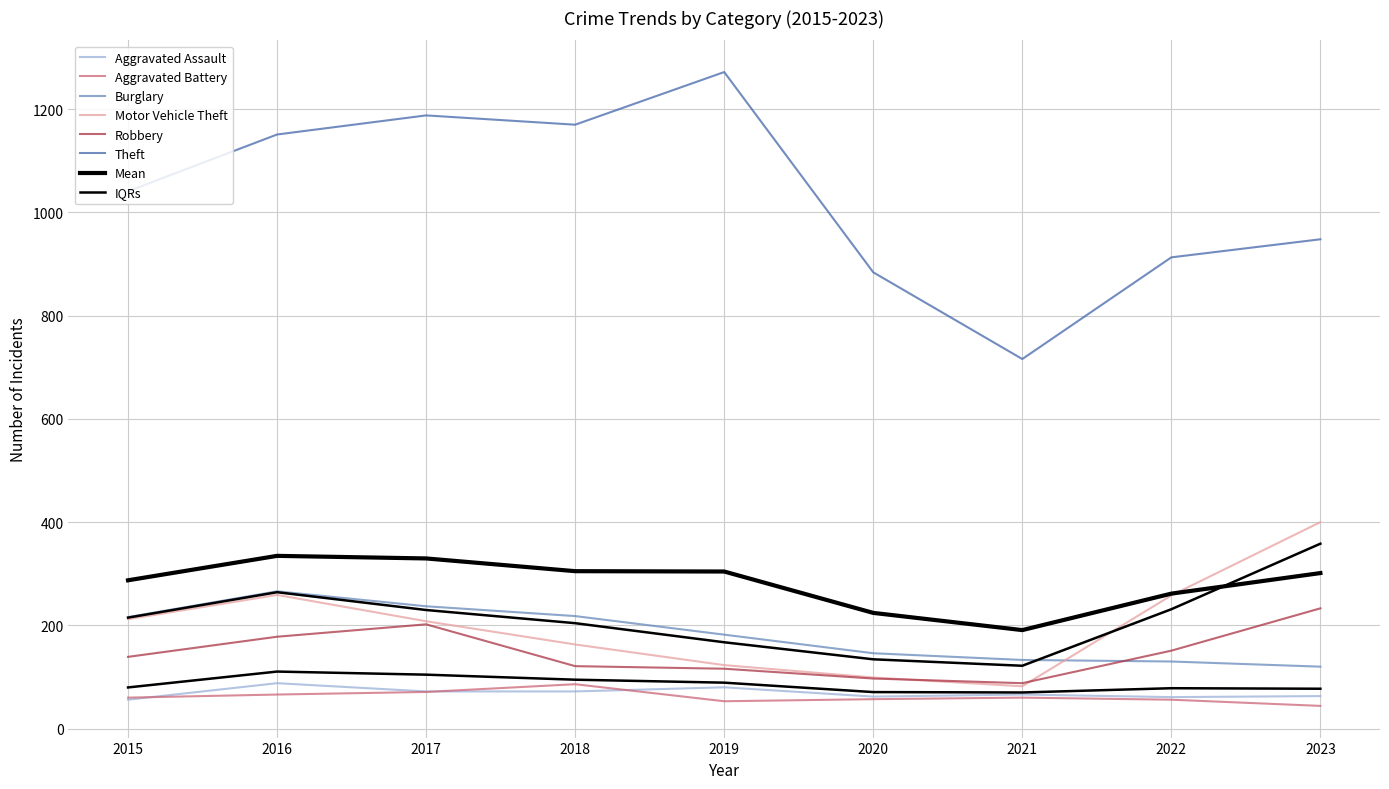

True or false: Burglary and Theft cross at least once.

False